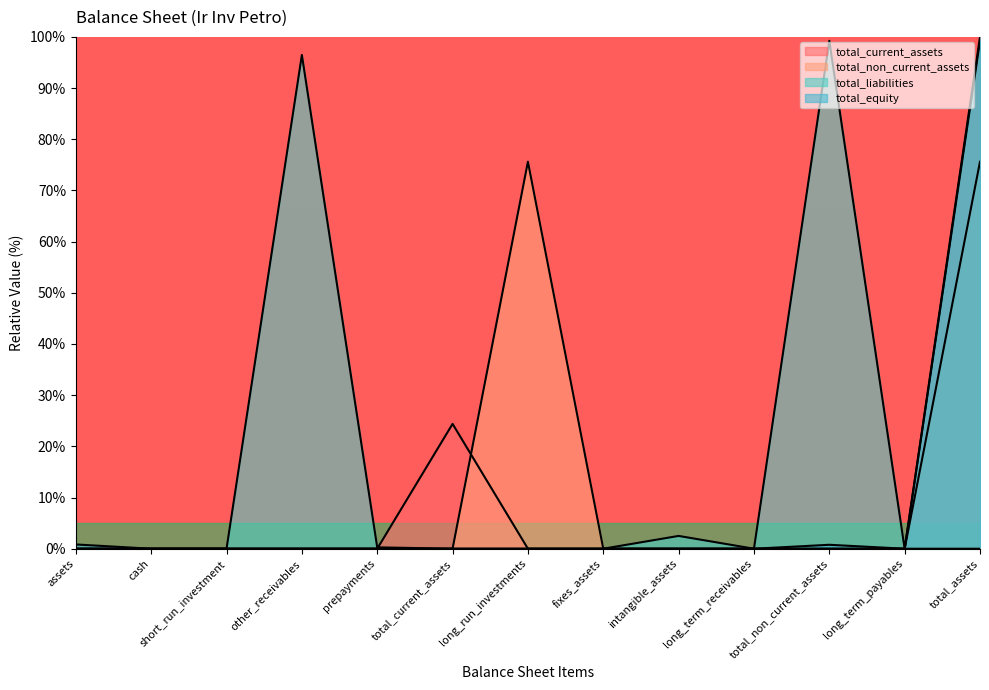

What is the value of the total_liabilities point at the 5th from the left?

0.3